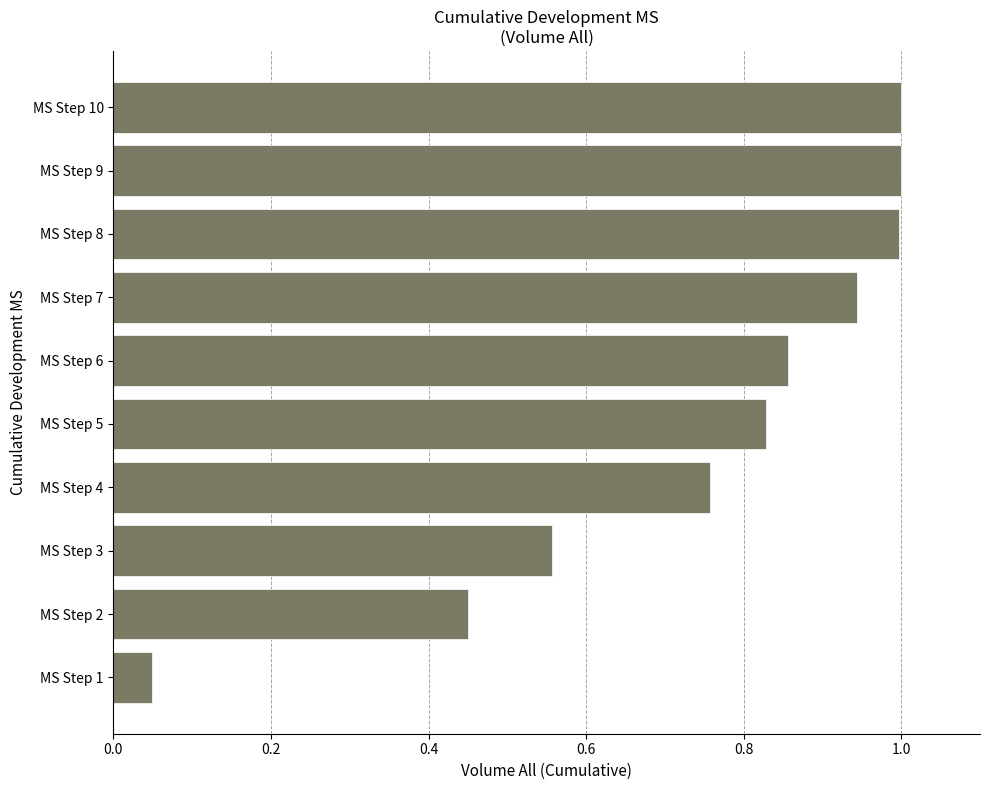

Is it true that the value at MS Step 9 is 1.0?

True